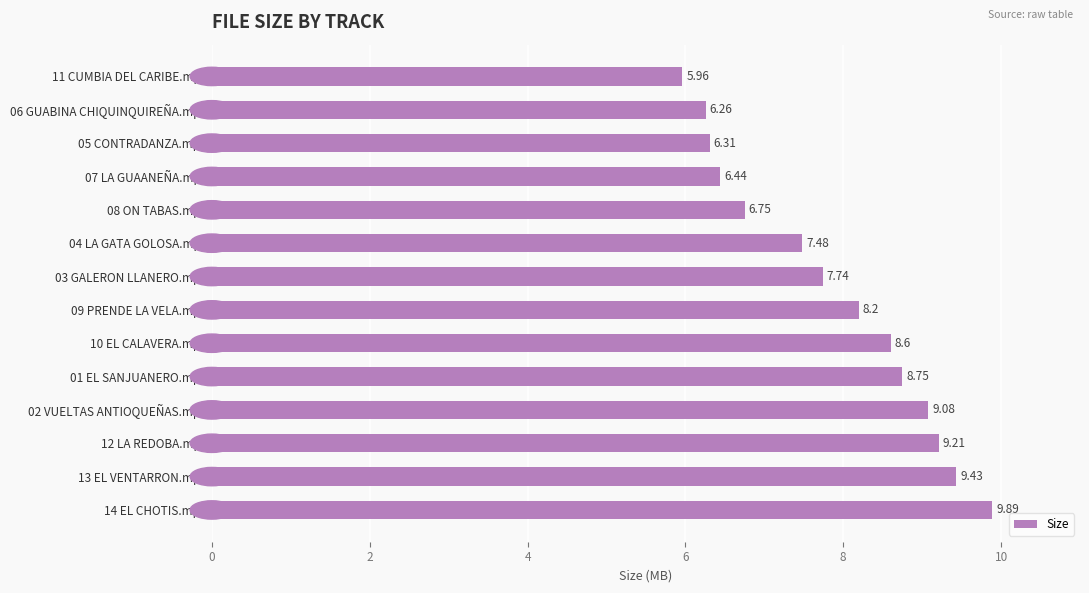

How many bars are there in total?

14